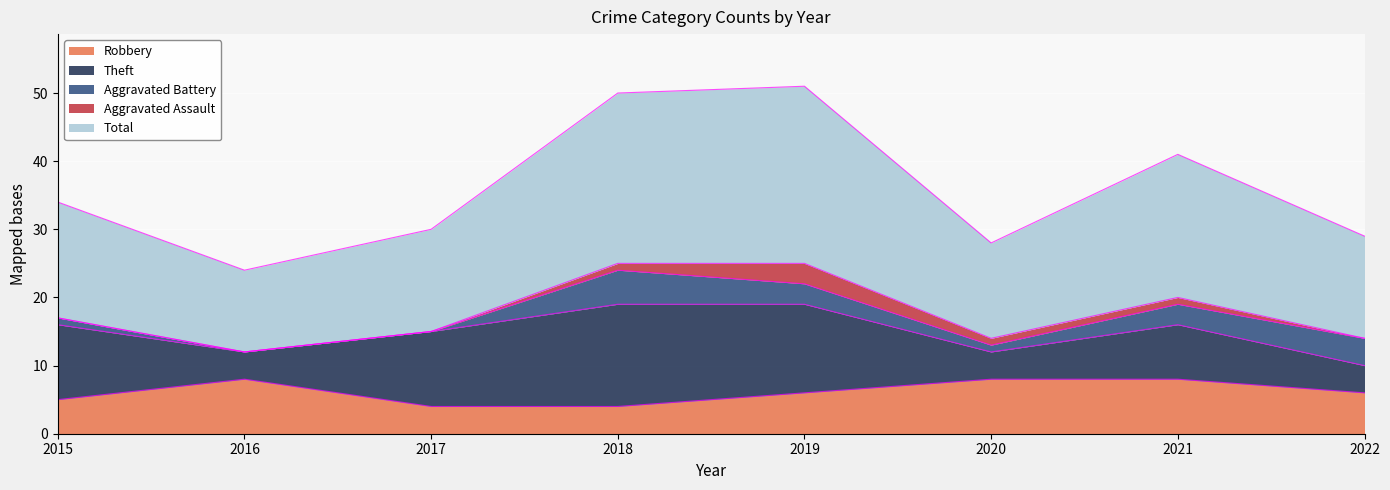

List the series in order of their peak value, highest first.

Total, Theft, Robbery, Aggravated Battery, Aggravated Assault